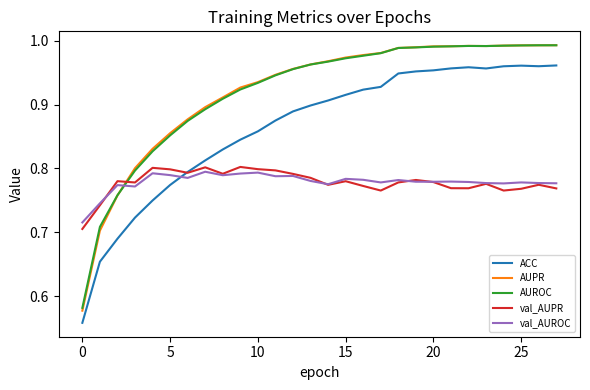

True or false: AUPR and ACC intersect in this chart.

False